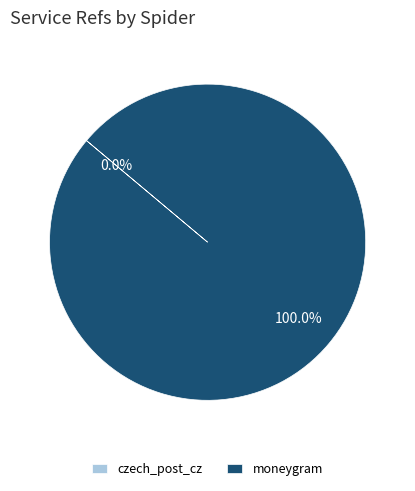

What is the largest slice in the pie chart?

moneygram